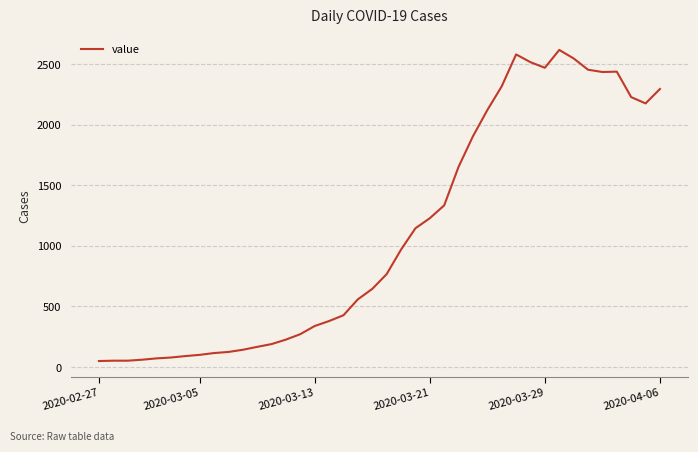

What is the greatest value displayed?

2616